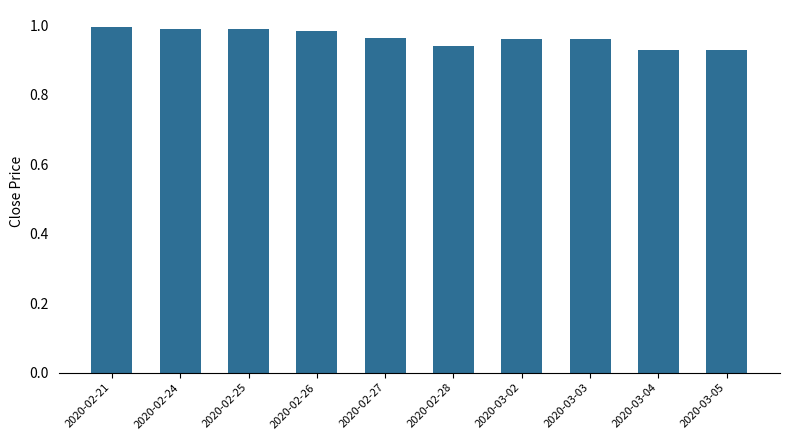

Which has a higher value, 2020-02-27 or 2020-02-21?

2020-02-21